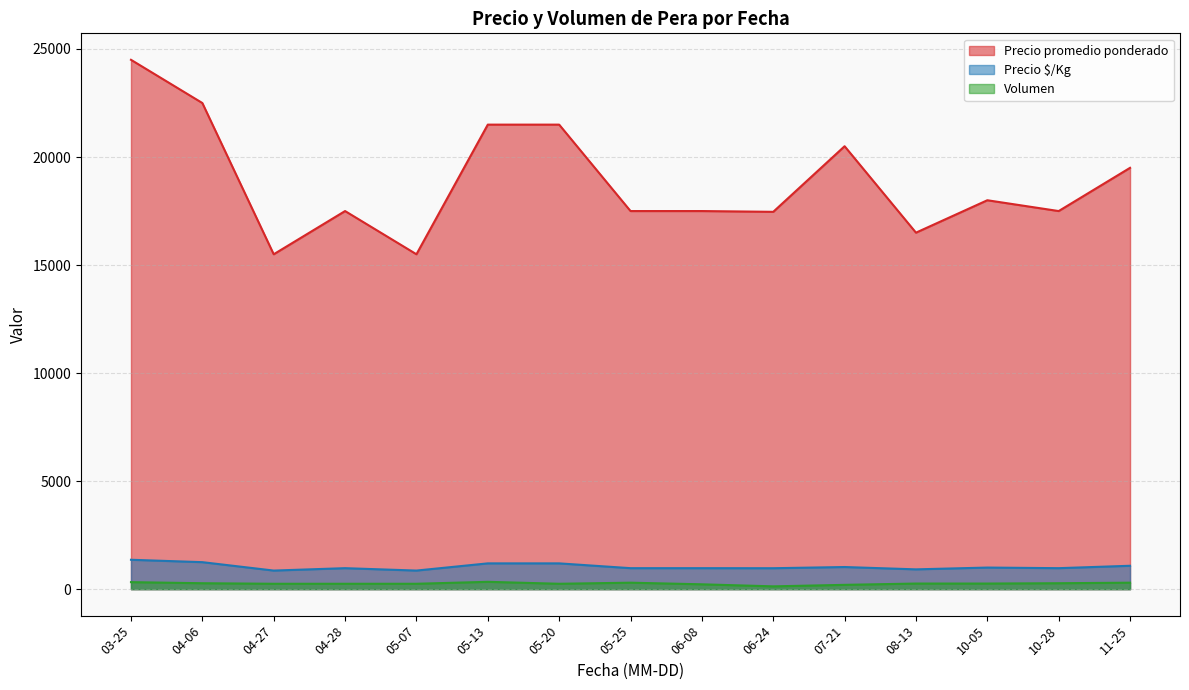

Does the chart display data point markers on the line(s)?

No